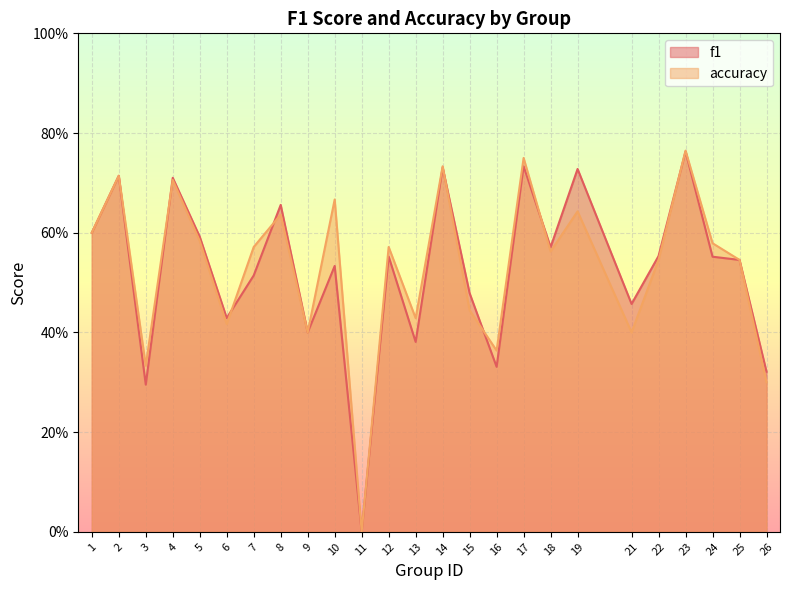

How many intersections are there between accuracy and f1?

7